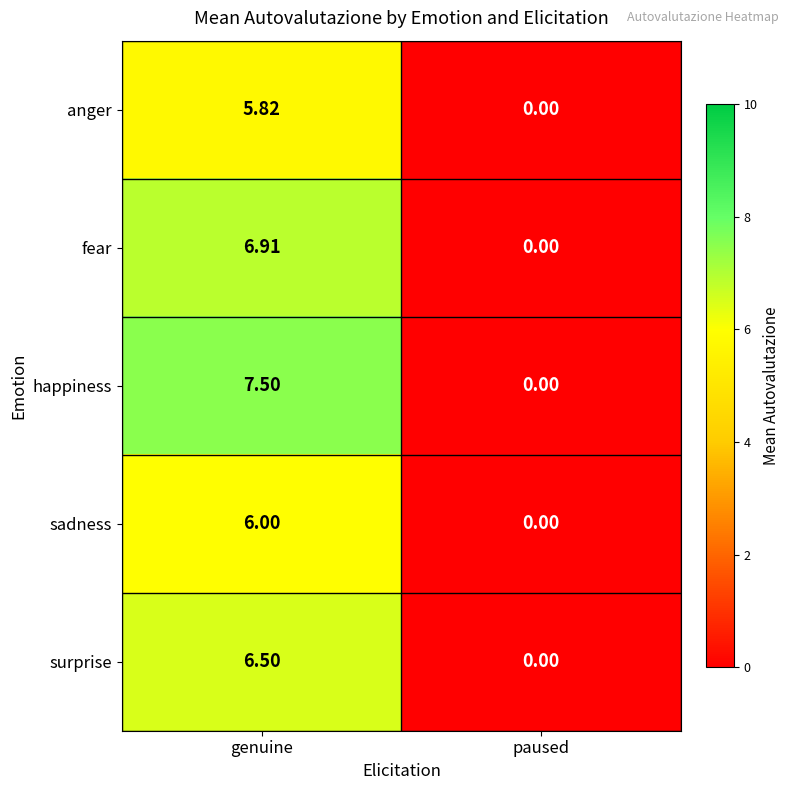

At which category is the sum across all series the highest?

genuine